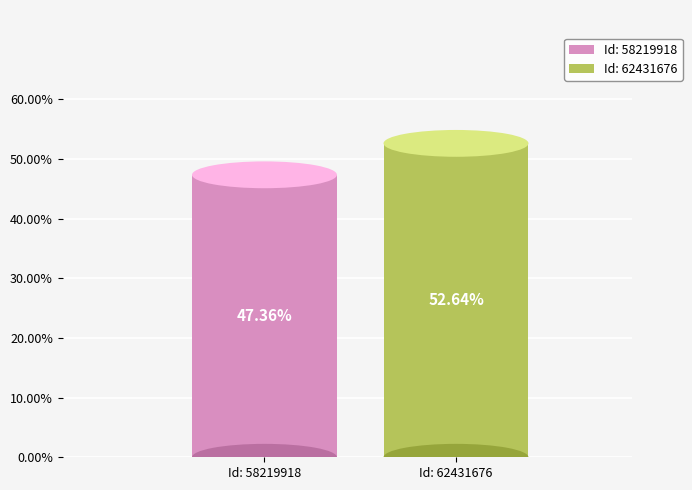

Is there any slice that represents more than half of the pie?

Yes